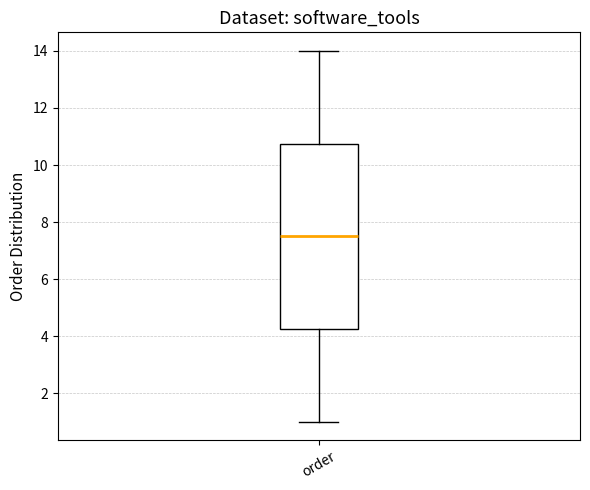

Where is the upper edge of the box for order on the y-axis? The values are not printed on the chart, so give them approximately, as read against the axis.

10.8